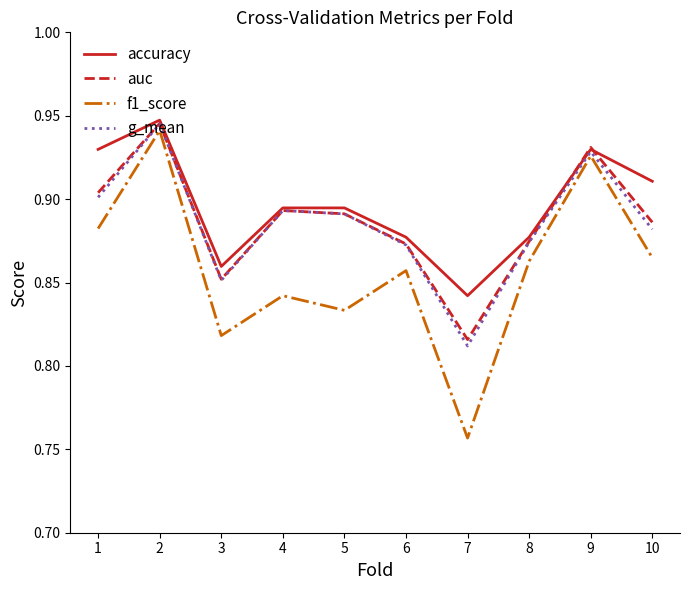

What are all the series names shown in the legend?

accuracy, auc, f1_score, g_mean